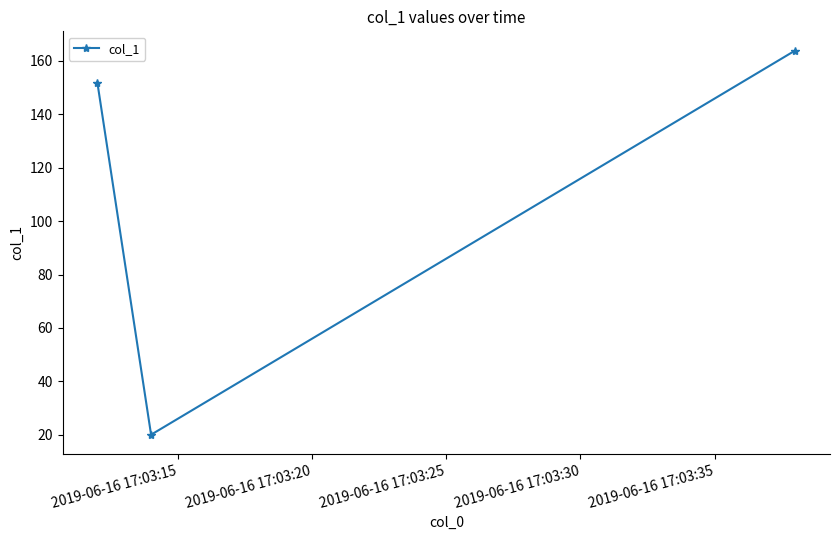

What is the sum of all values?

335.7